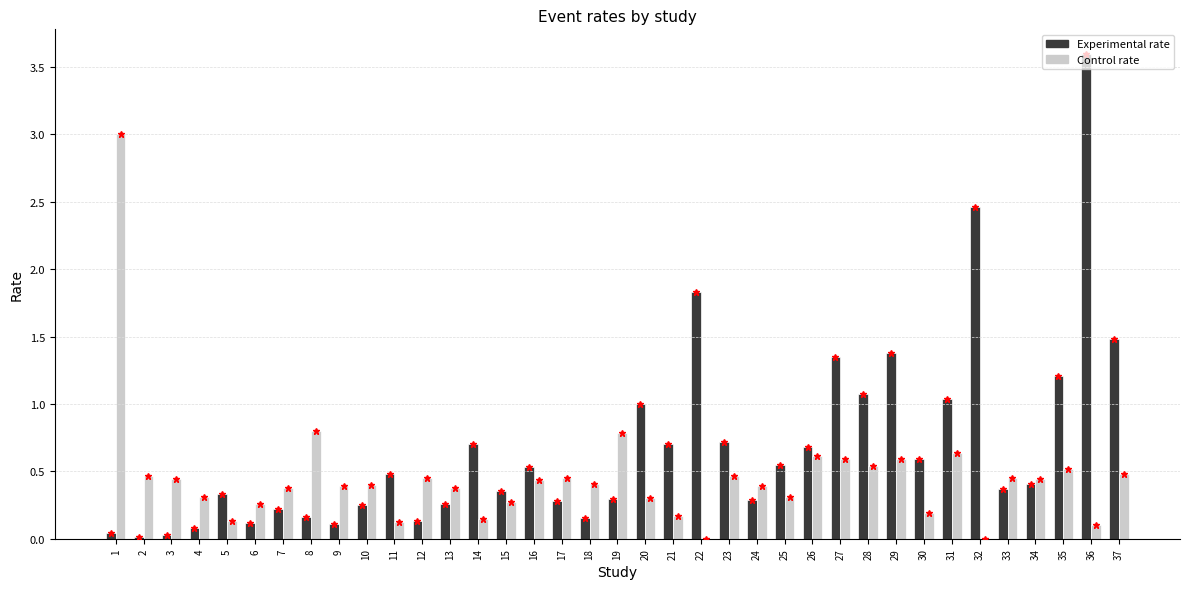

What is the sum of all Control rate values?

16.8